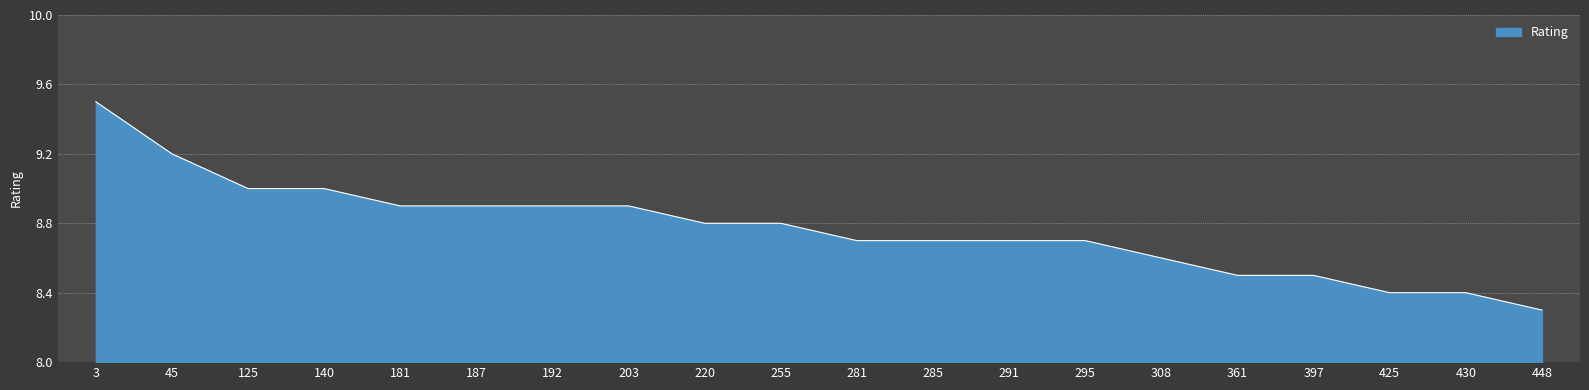

What is the difference between the maximum and minimum values?

1.2